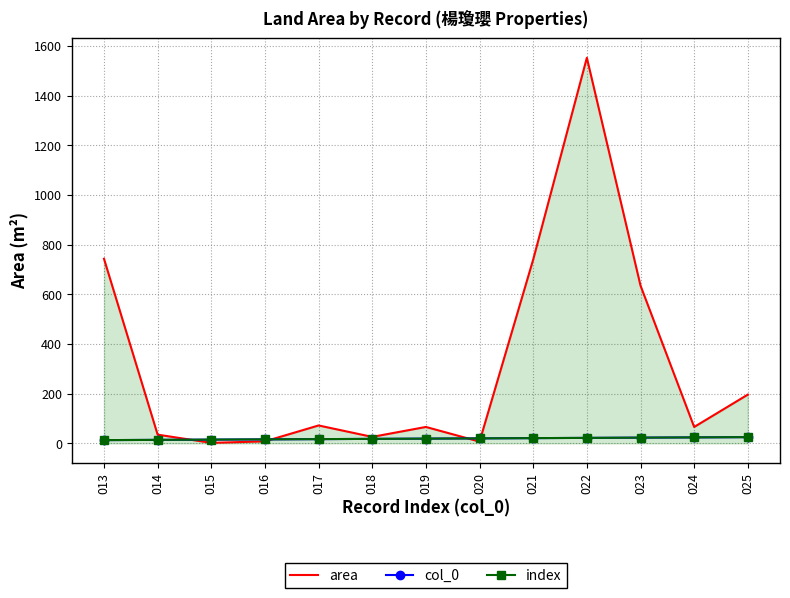

Between 025 and 020, which is larger?

025